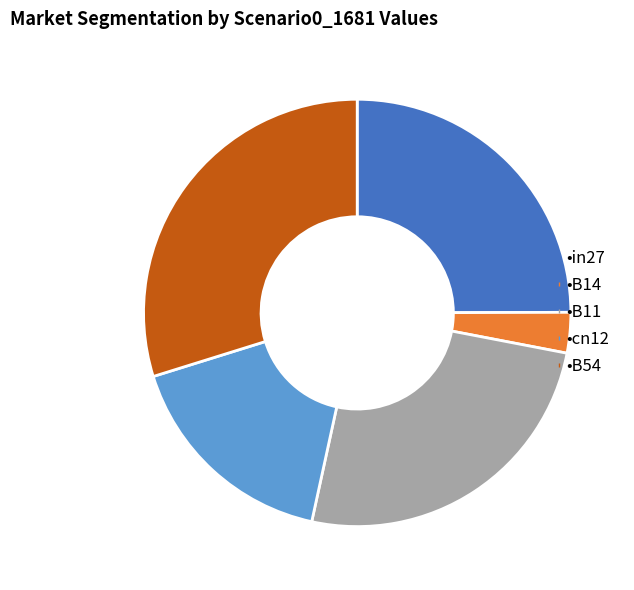

Is there any slice that represents more than half of the pie?

No